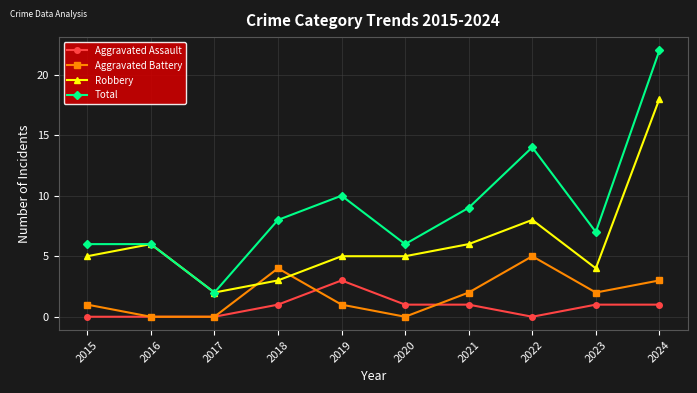

Count the Aggravated Battery values in the range 0 to 3.

8